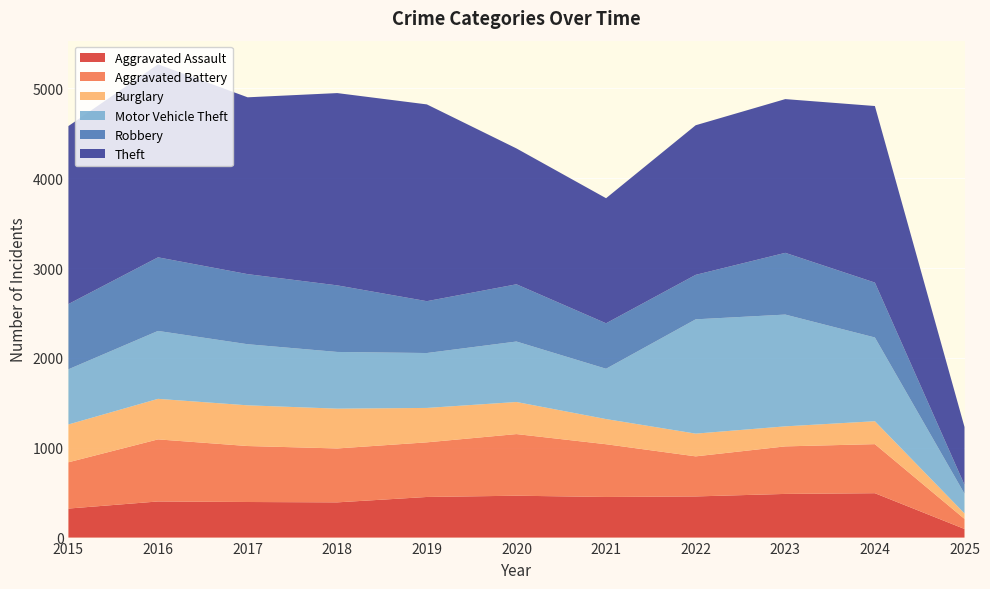

Reading left to right, what are all the values shown in this chart?

Aggravated Assault: 323	402	396	392	452	466	452	458	486	494	96
Aggravated Battery: 515	691	623	600	608	686	587	446	529	546	112
Burglary: 421	451	453	443	383	357	280	253	223	255	61
Motor Vehicle Theft: 614	756	680	631	611	673	560	1272	1244	932	219
Robbery: 726	819	780	741	577	637	506	495	687	611	99
Theft: 1981	2148	1968	2140	2190	1512	1392	1665	1711	1965	644